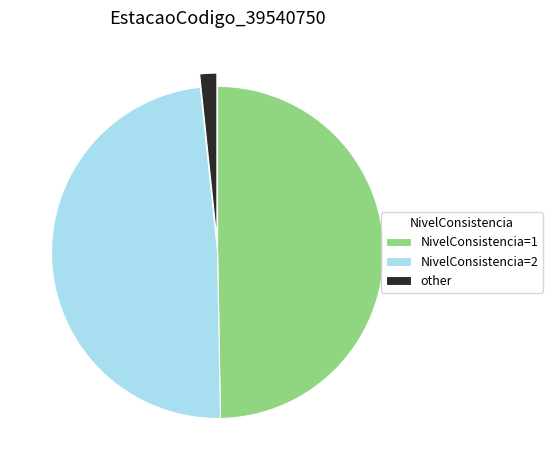

How many segments does this pie chart have?

3